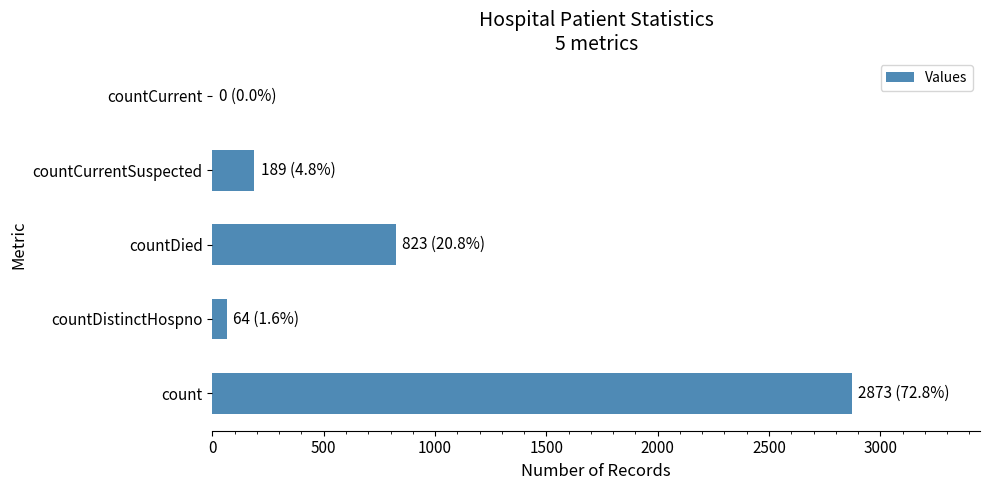

At which label is the value closest to 1436?

countDied